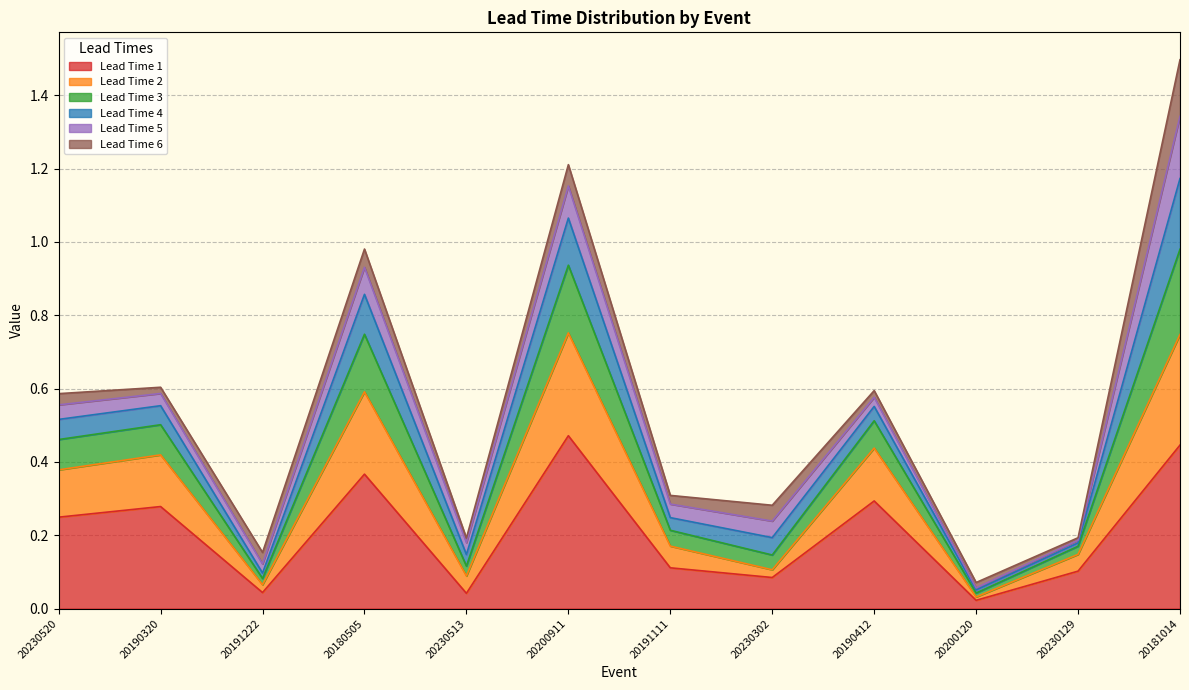

What is the value of the Lead Time 1 point at the 4th from the left?

0.4